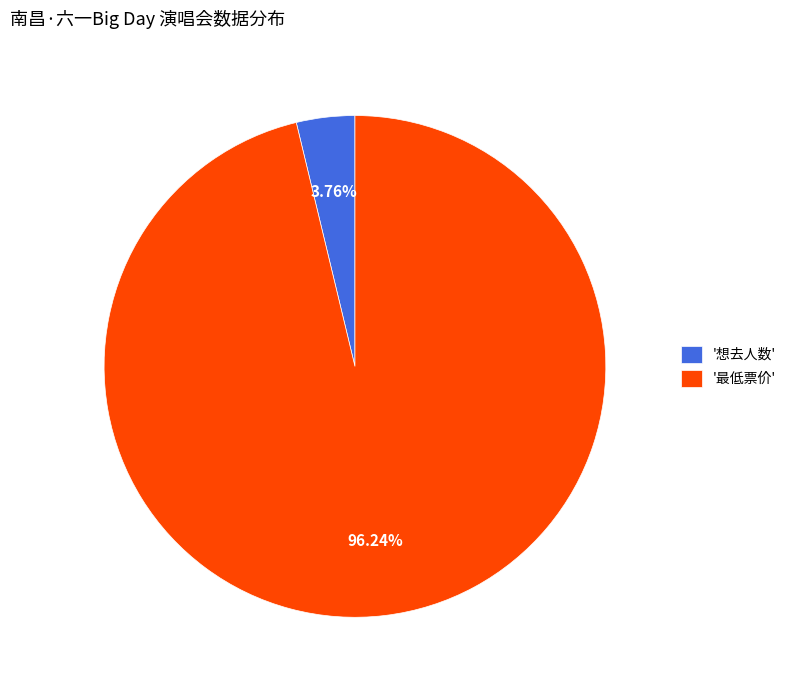

Is there a majority slice in this chart?

Yes